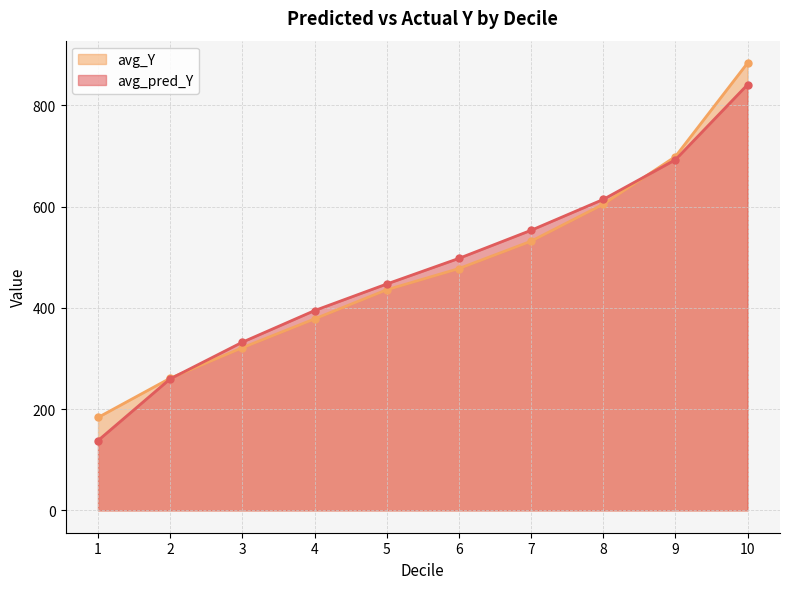

True or false: avg_Y and avg_pred_Y intersect in this chart.

True